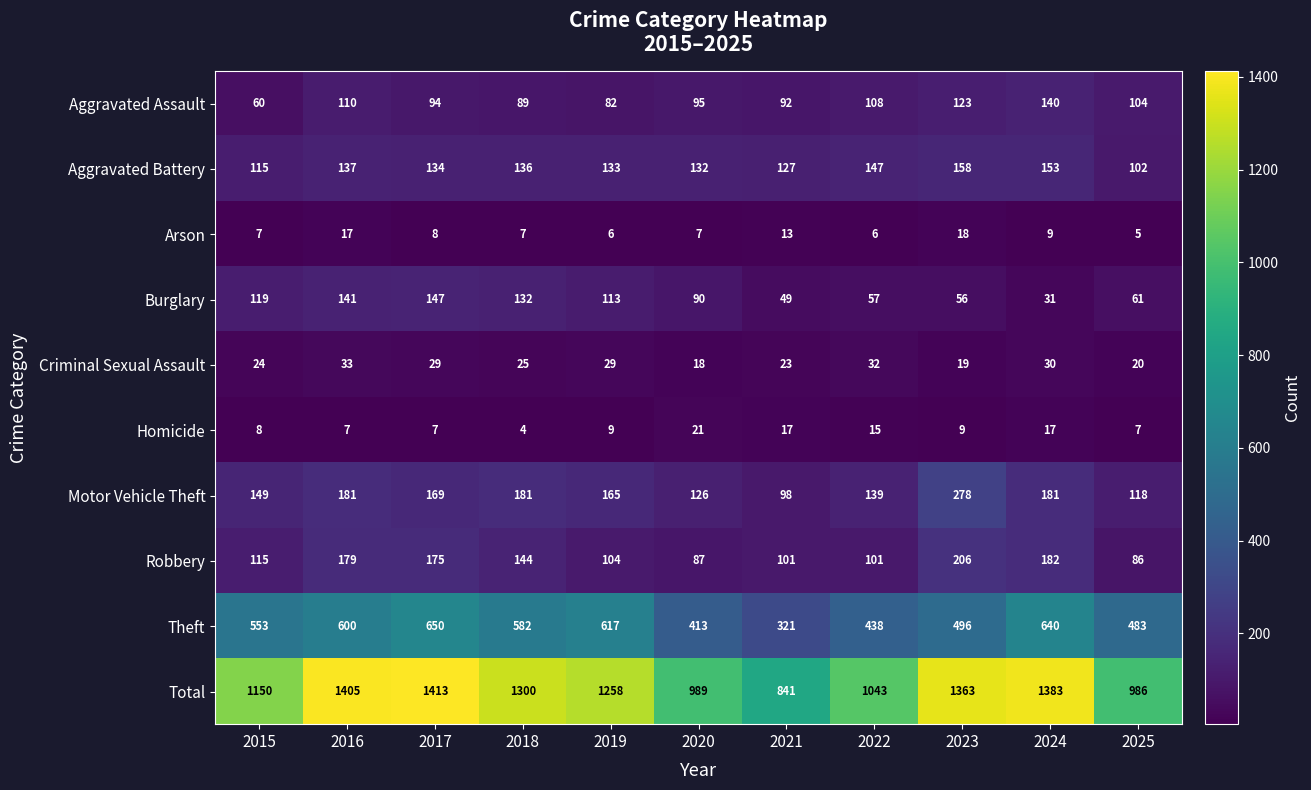

What is the total value across all series at 2016?

2810